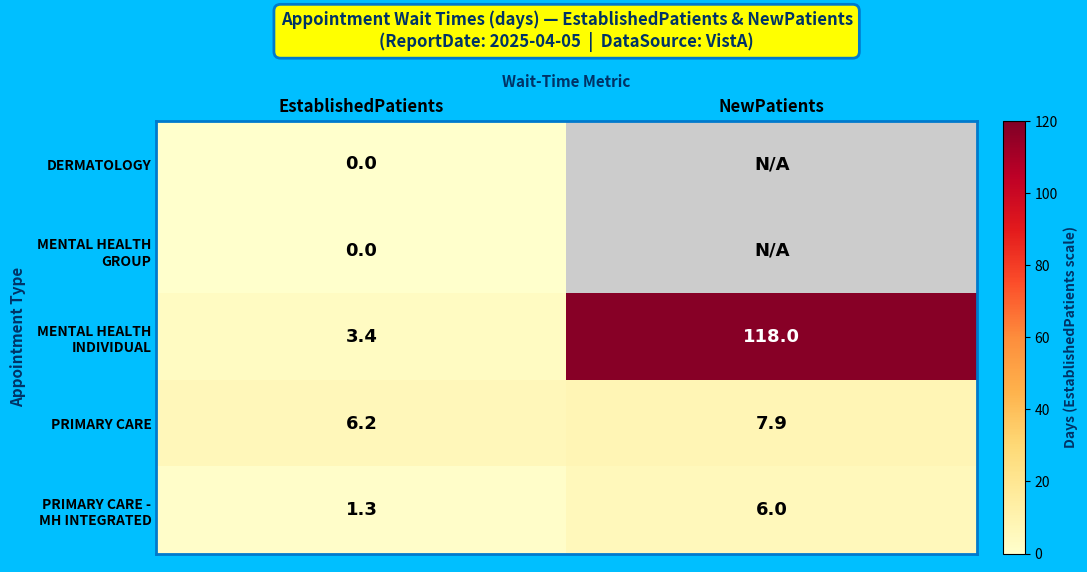

What is the spread (max minus min) of values at EstablishedPatients?

6.2